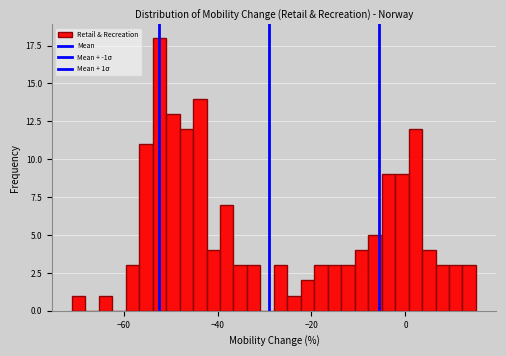

Read against the x-axis, roughly where is the centre of the tallest bar?

-52